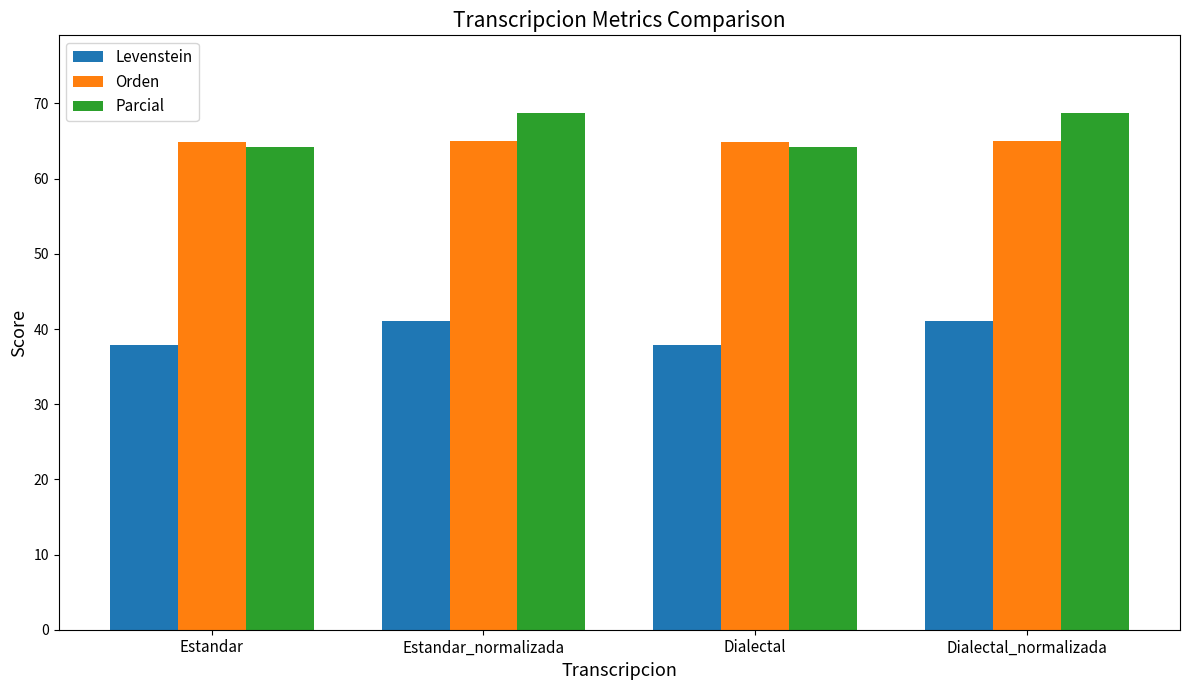

What position from the right is Estandar?

4